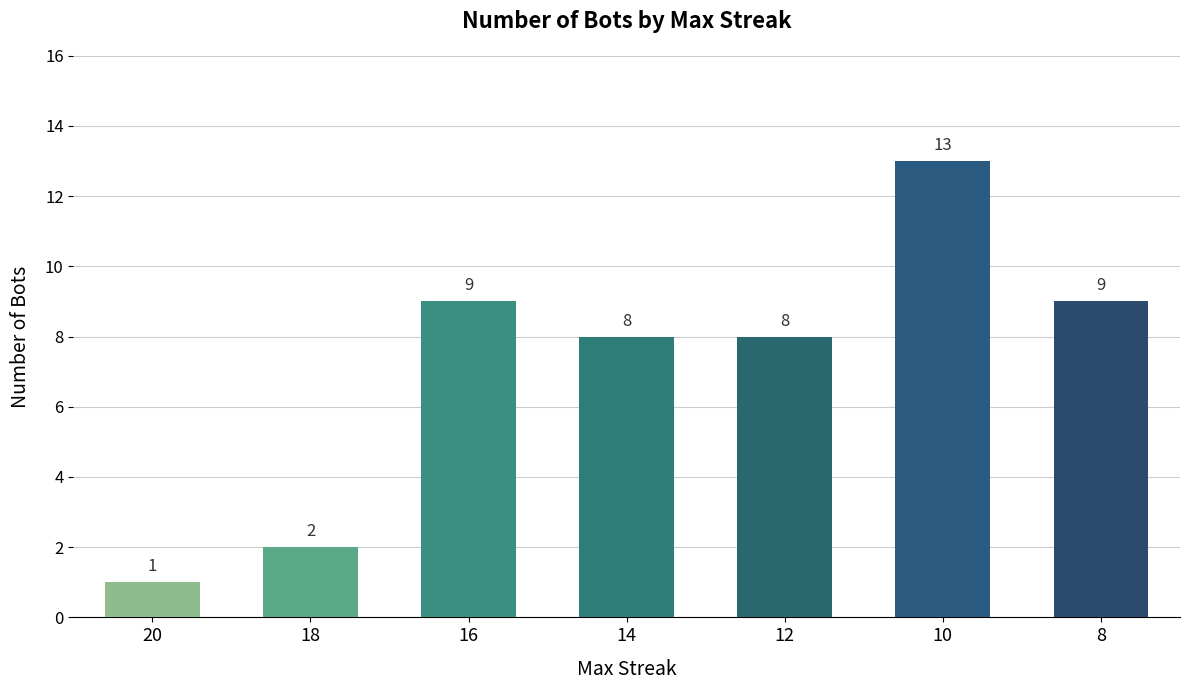

The chart shows a value of 9 at 16. True or false?

True